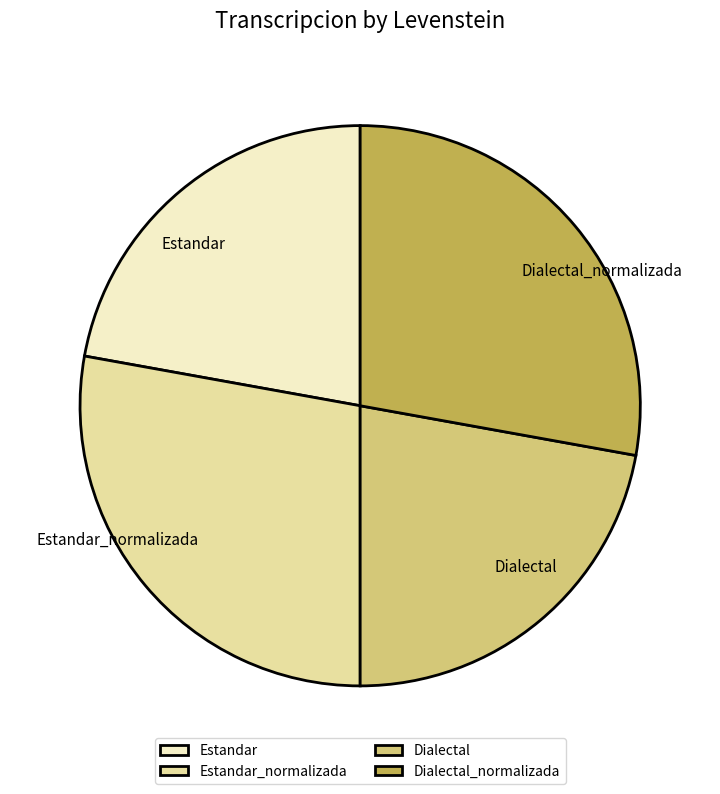

Is there any slice that represents more than half of the pie?

No